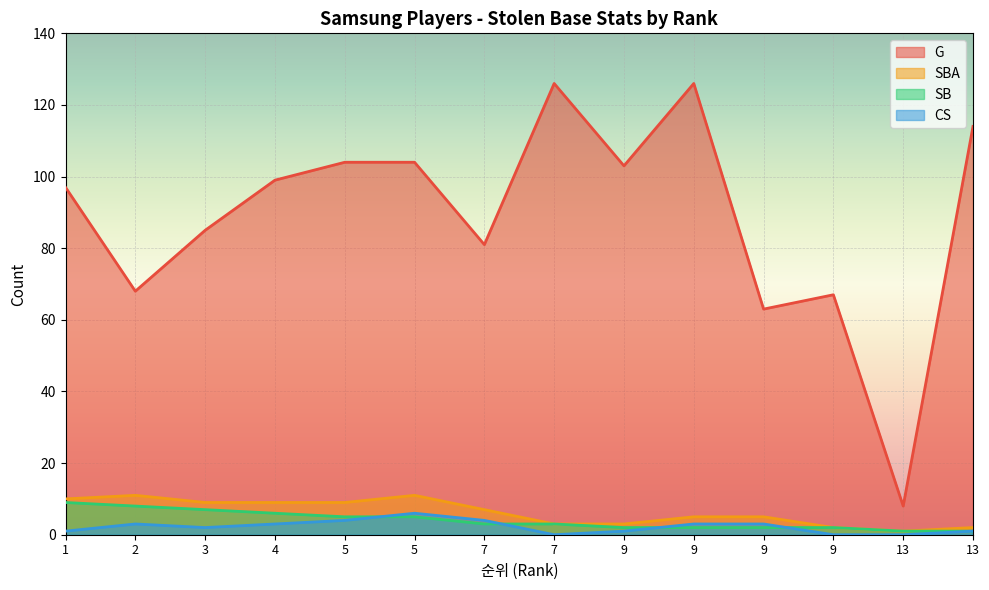

Reading left to right, transcribe all the data shown in this chart.

G: 97	68	85	99	104	104	81	126	103	126	63	67	8	114
SBA: 10	11	9	9	9	11	7	3	3	5	5	2	1	2
SB: 9	8	7	6	5	5	3	3	2	2	2	2	1	1
CS: 1	3	2	3	4	6	4	0	1	3	3	0	0	1